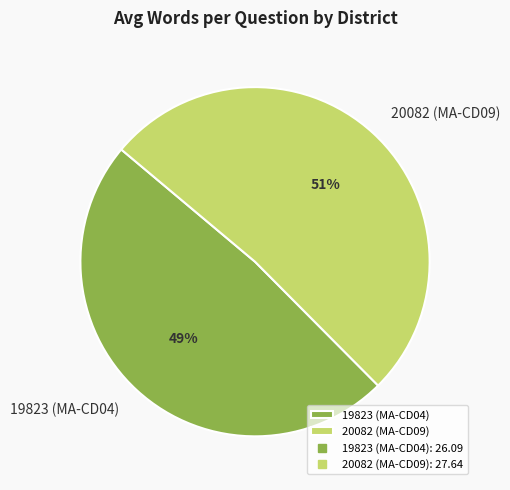

True or false: 19823 (MA-CD04) accounts for 49% of the total.

True